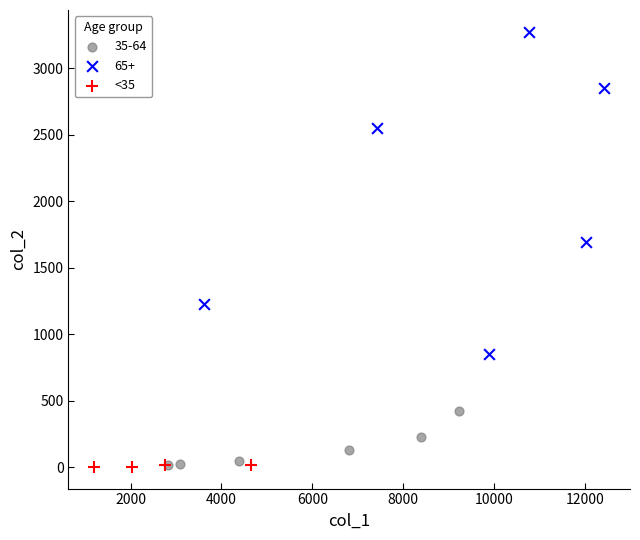

Which series reaches the maximum Y coordinate?

65+